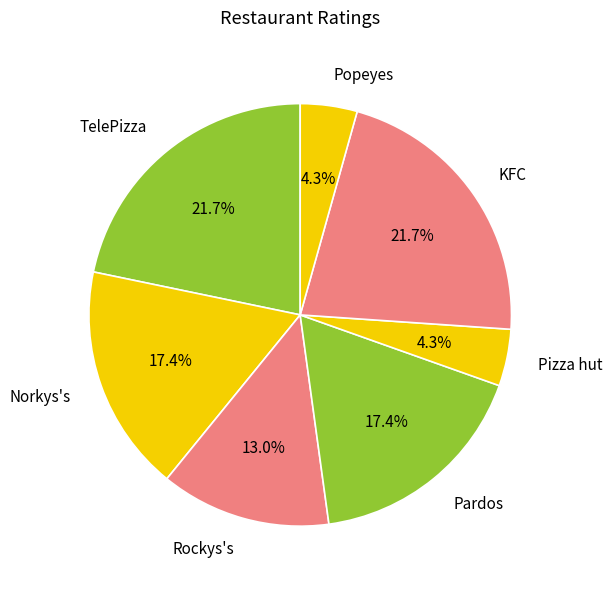

Is there a majority slice in this chart?

No